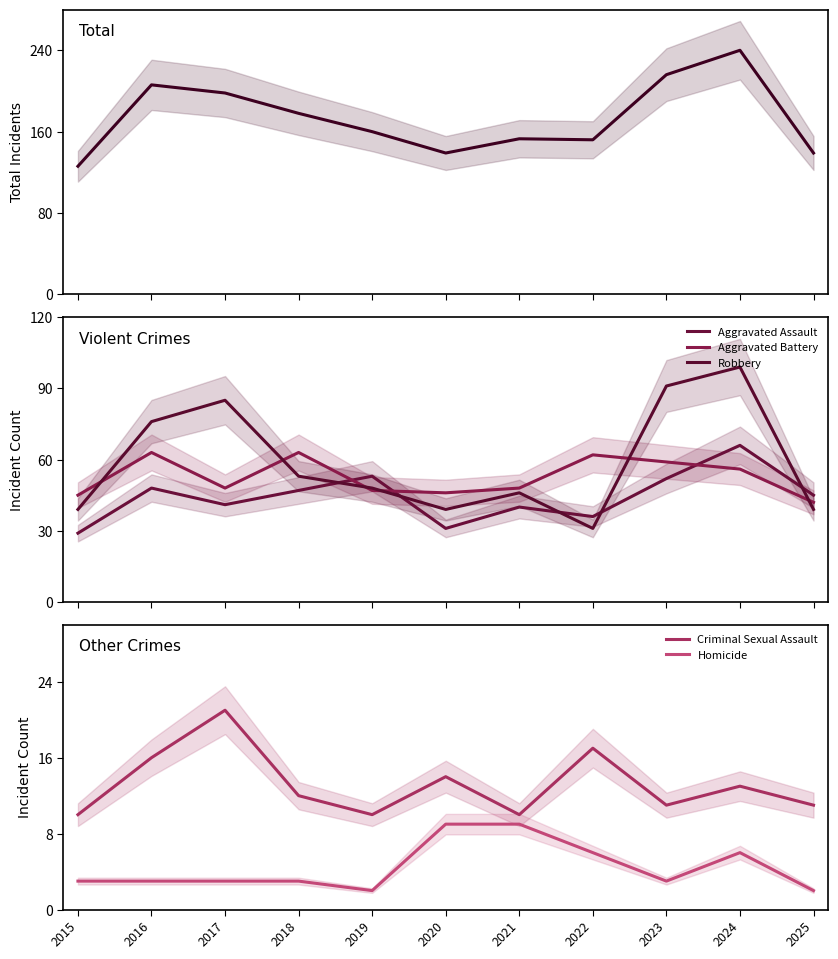

Count the number of data series in this chart.

6